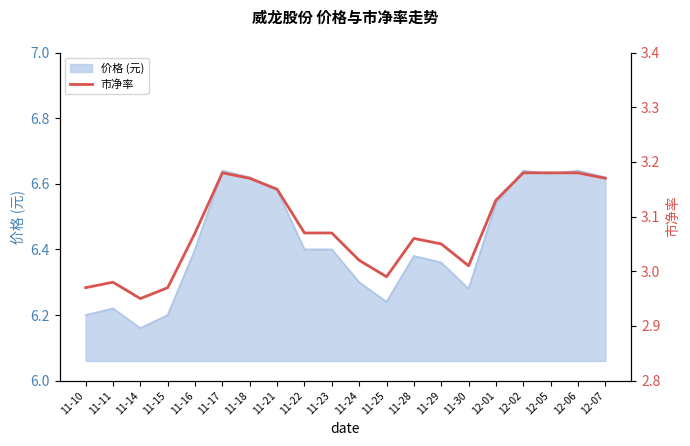

At which label does 价格 (元) reach its minimum?

11-14